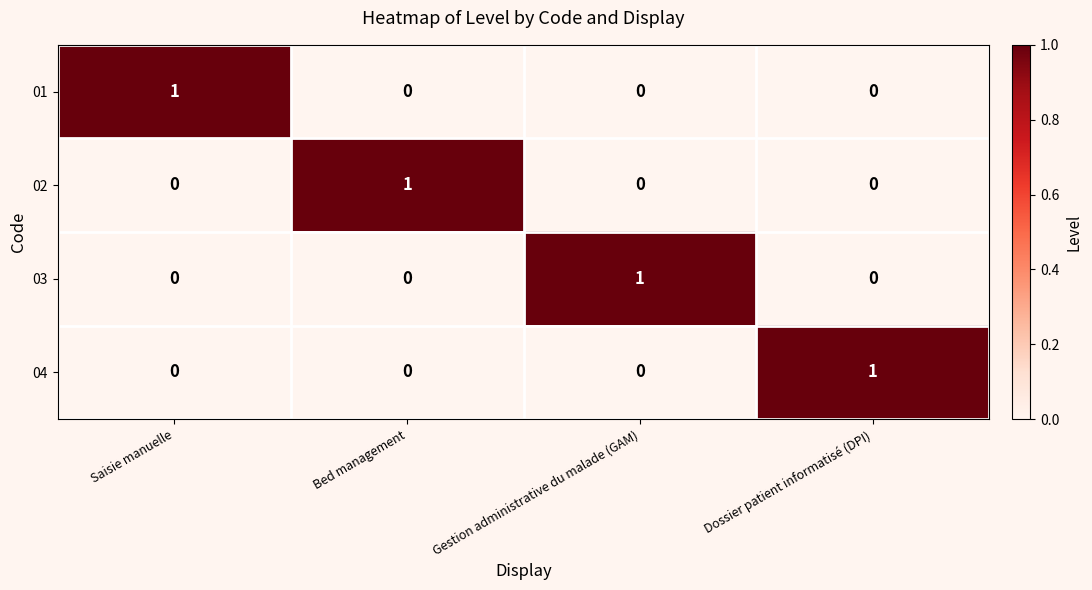

Which category has the highest value in the 04 series?

Dossier patient informatisé (DPI)